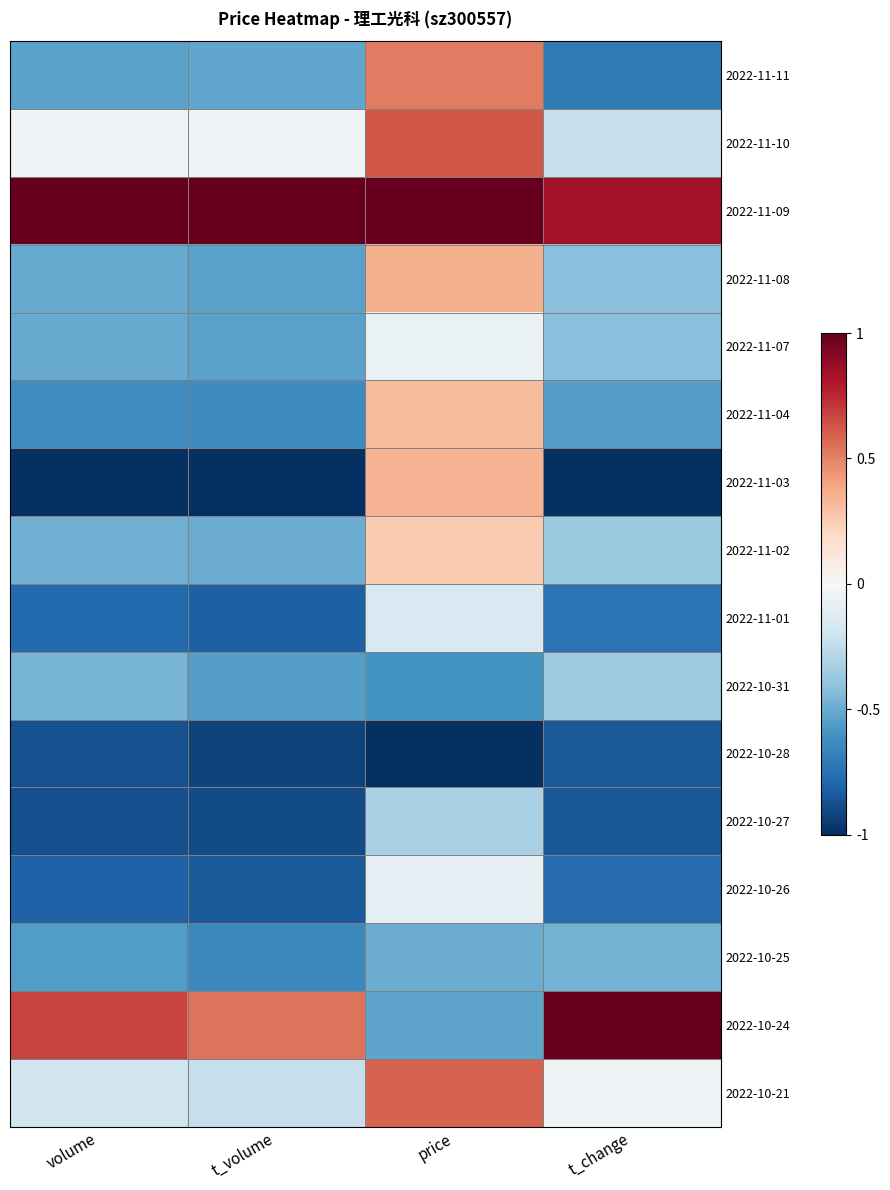

Which series has the widest spread of values?

2022-10-24